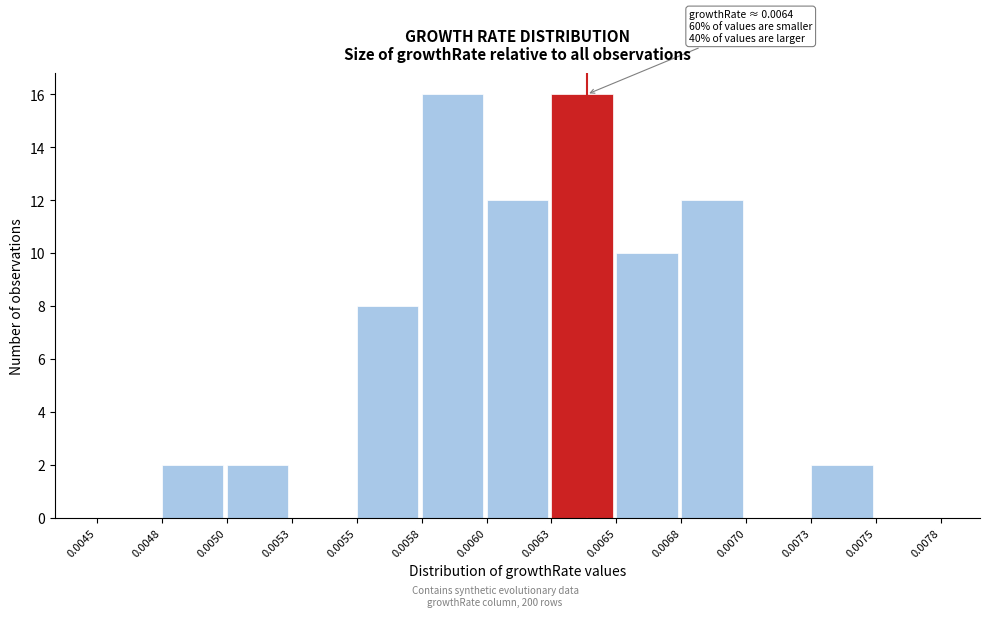

Reading left to right, transcribe all the data shown in this chart.

0.0045=0	0.0048=2	0.0050=2	0.0053=0	0.0055=8	0.0058=16	0.0060=12	0.0063=16	0.0065=10	0.0068=12	0.0070=0	0.0073=2	0.0075=0